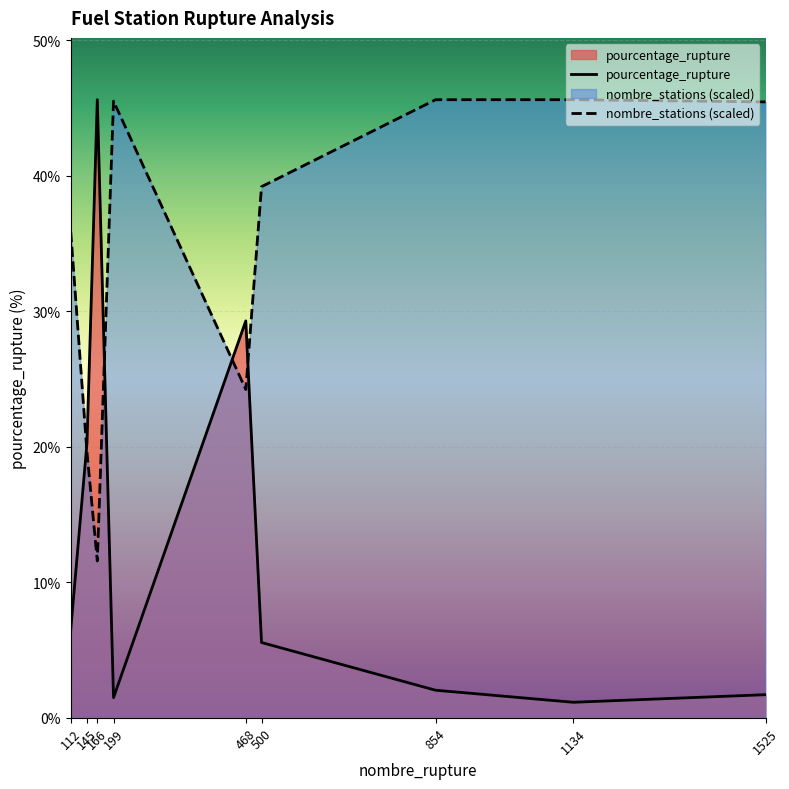

After their last crossing, which series has the higher values: pourcentage_rupture or nombre_stations (scaled)?

nombre_stations (scaled)